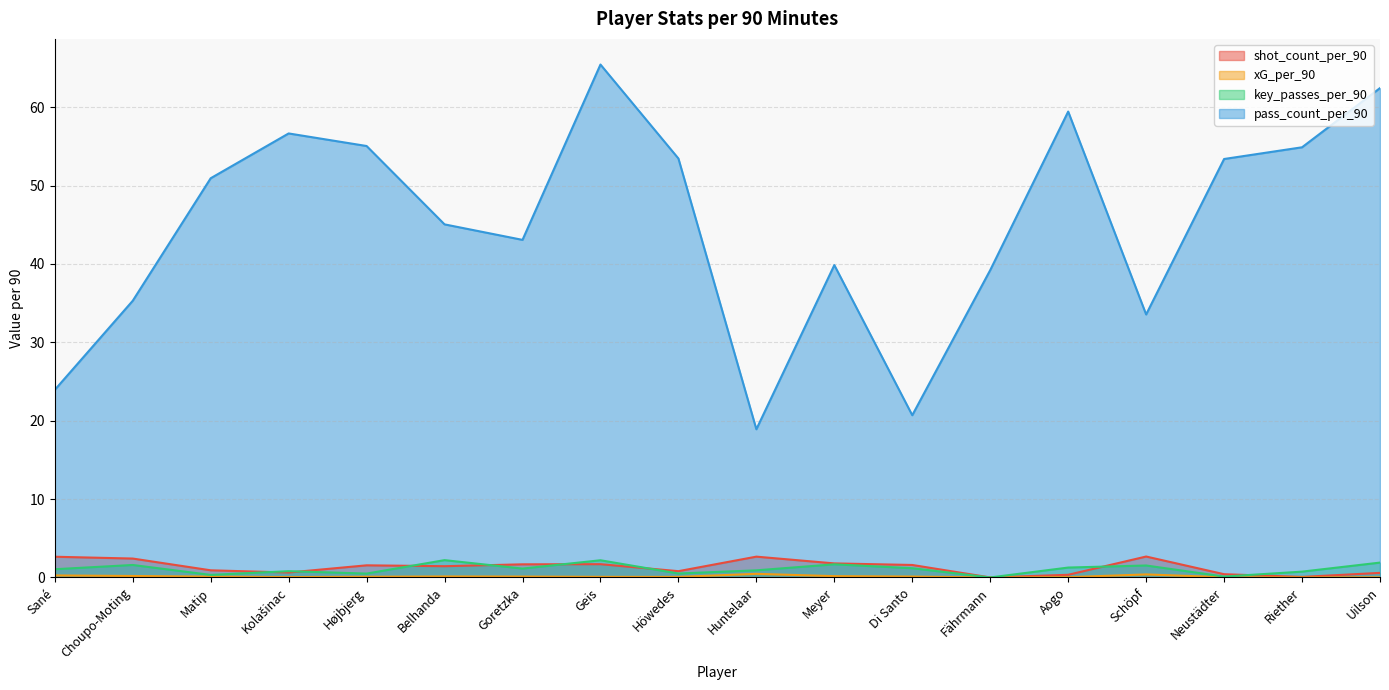

The value of pass_count_per_90 at Belhanda is 45.1. True or false?

True